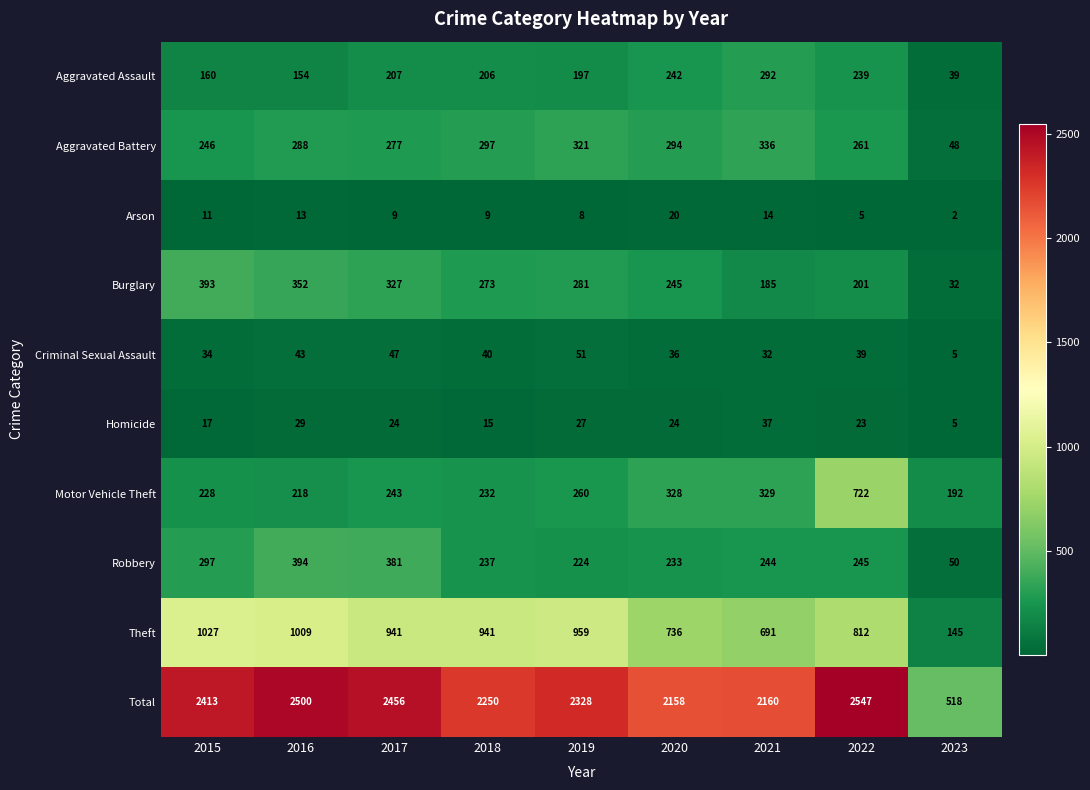

Which series has the largest total across all categories?

Total